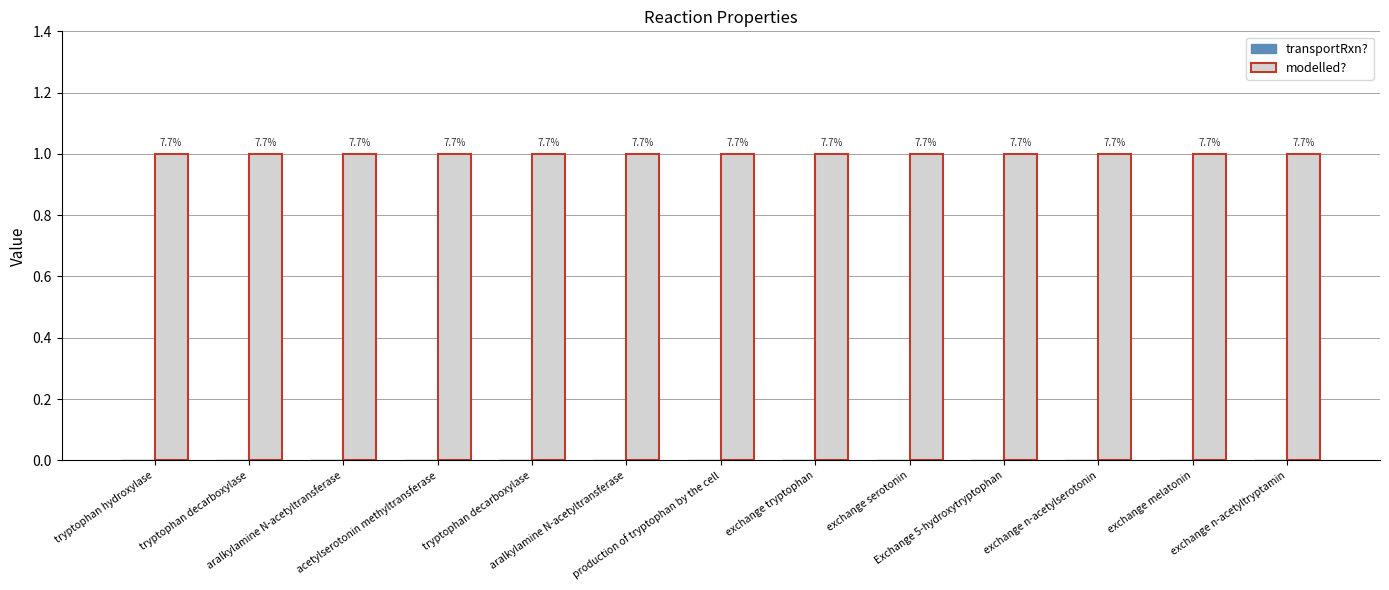

What is the difference between the highest and lowest values at acetylserotonin methyltransferase?

1